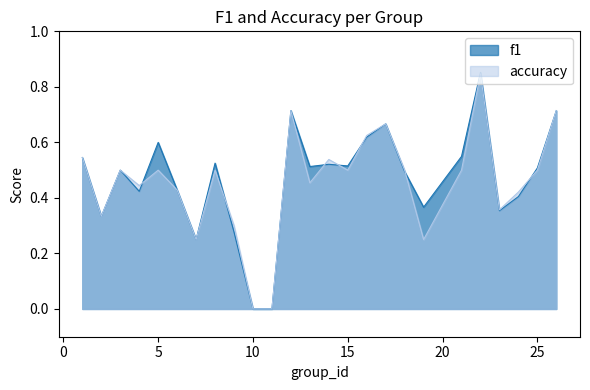

How many times do f1 and accuracy cross each other?

8